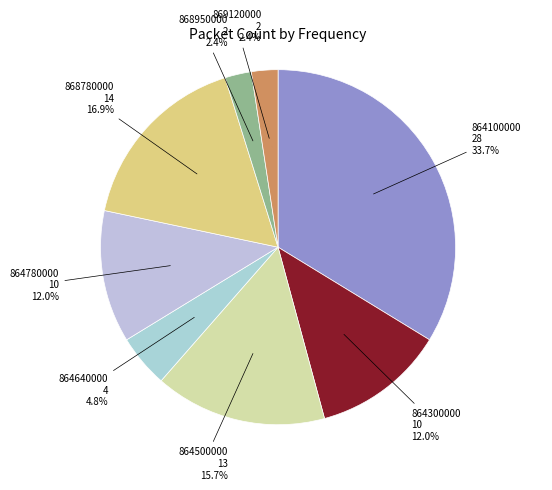

Do 864100000 and 864640000 together represent more than half of the pie?

No